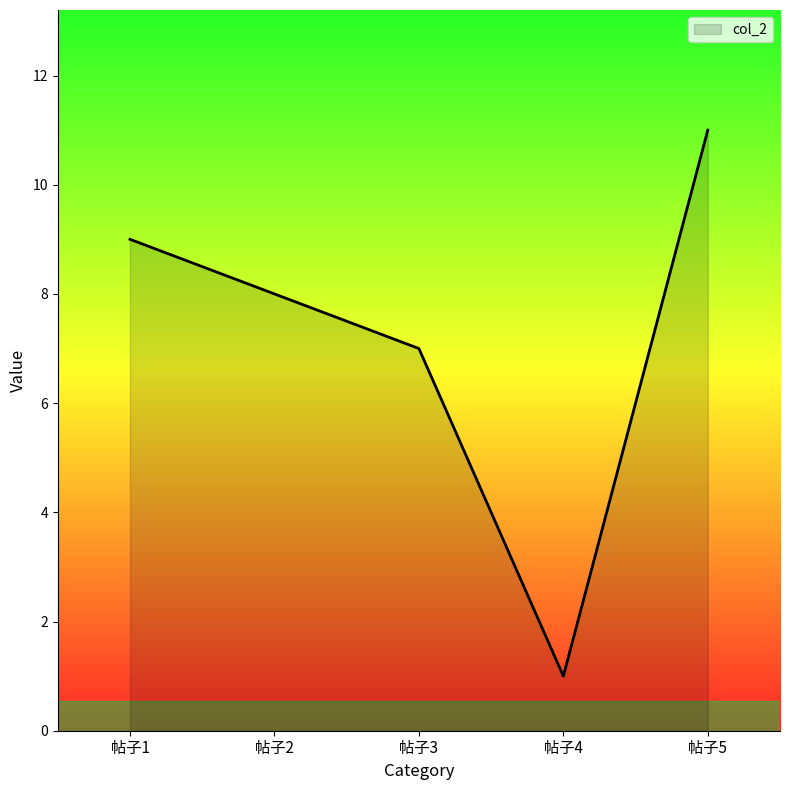

Which label corresponds to the largest value in the chart?

帖子5